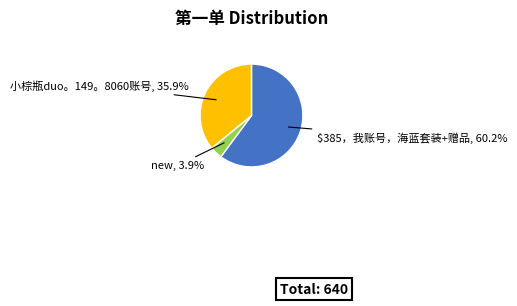

Is there a majority slice in this chart?

Yes